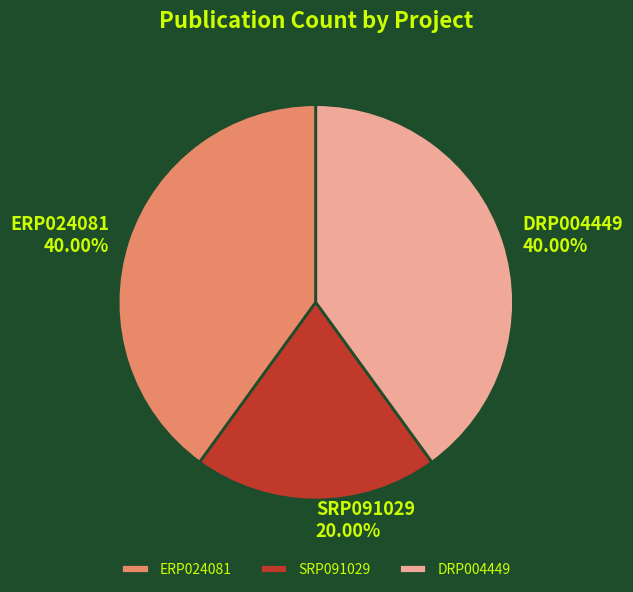

Does DRP004449 represent more than half of the total?

No